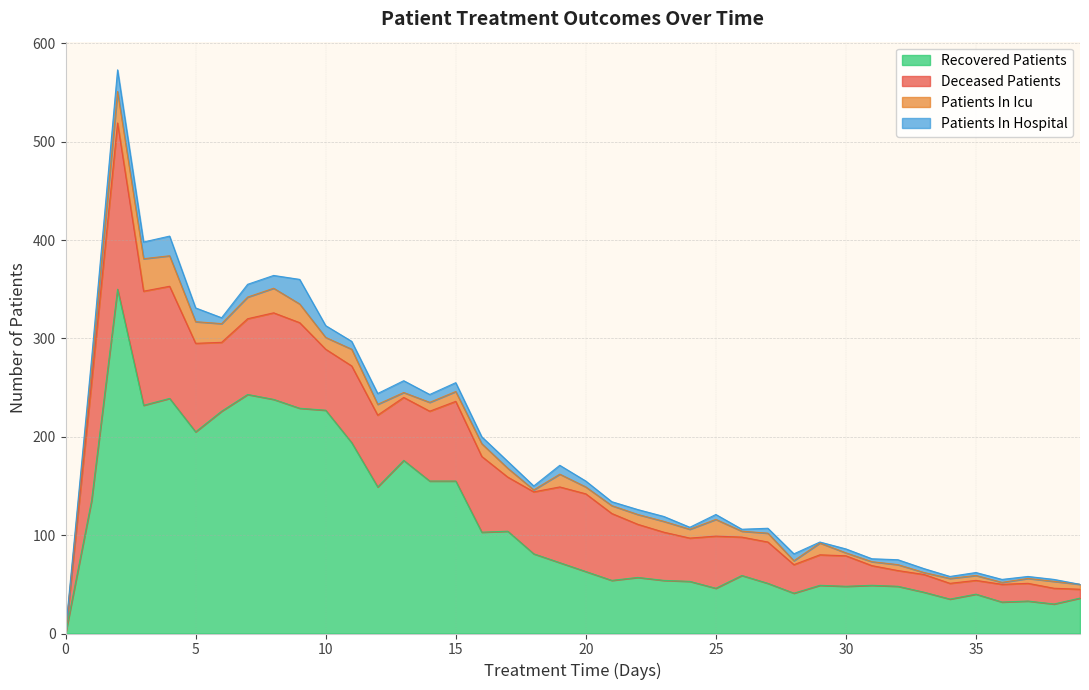

True or false: recovered_patients has a value of 227 at 10.

True